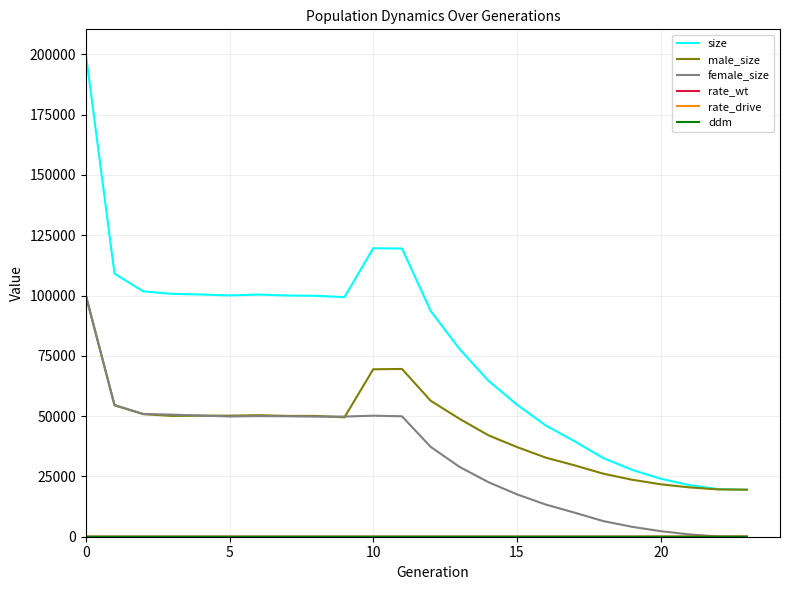

What is the maximum value for size?

200384.0